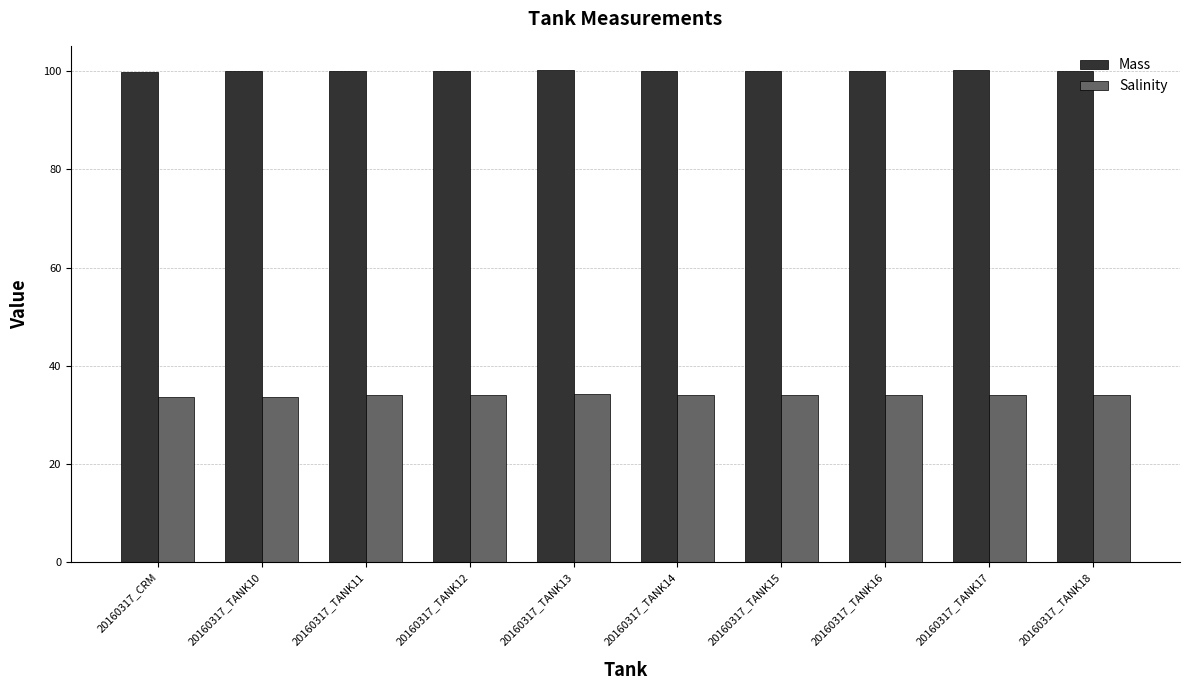

Are the bars horizontal?

No